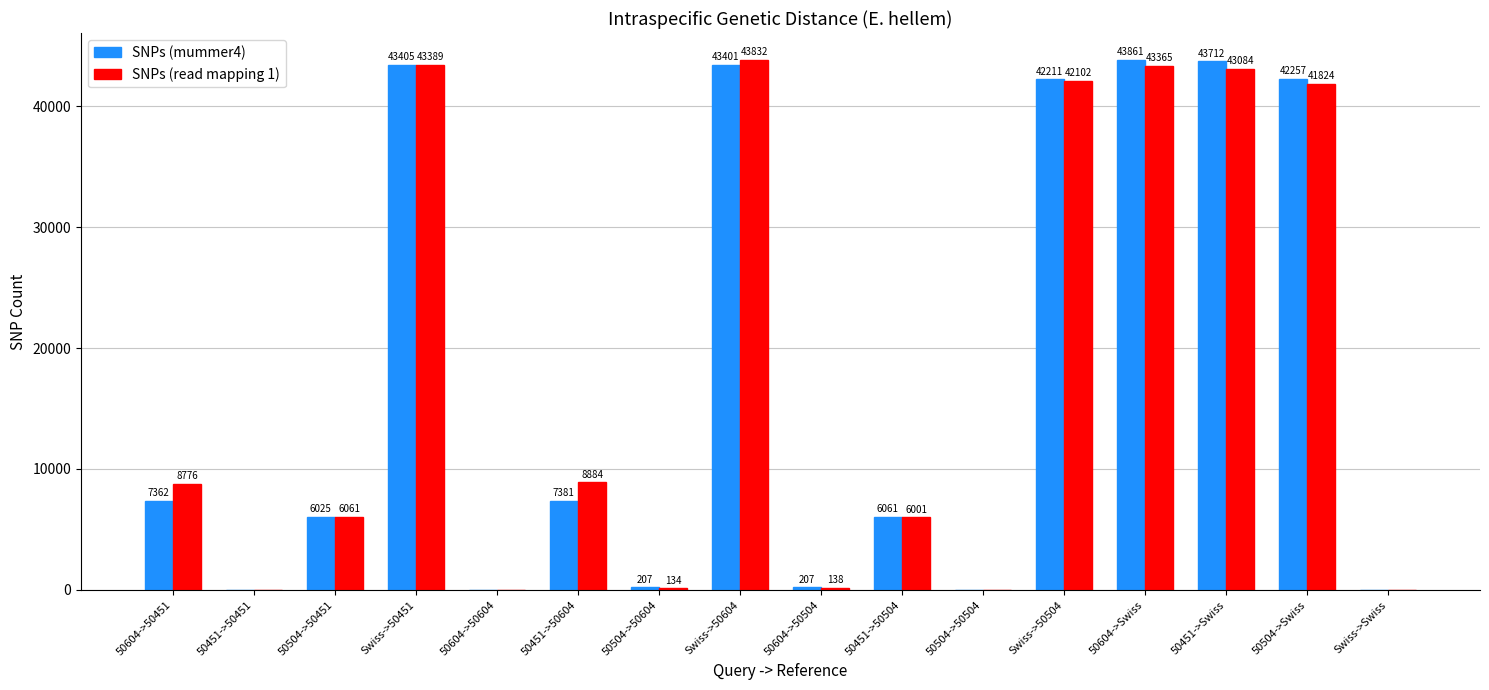

Reading left to right, transcribe all the data shown in this chart.

SNPs (mummer4): 7362	0	6025	43405	0	7381	207	43401	207	6061	0	42211	43861	43712	42257	0
SNPs (read mapping 1): 8776	0	6061	43389	0	8884	134	43832	138	6001	0	42102	43365	43084	41824	0